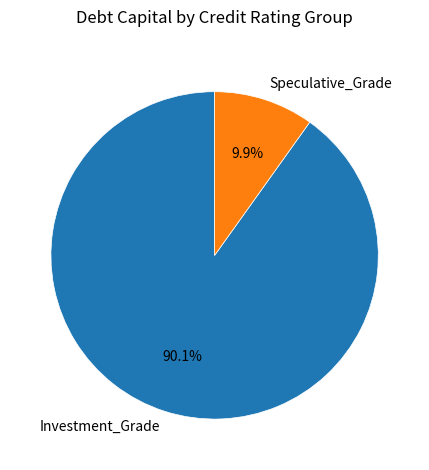

Which category has the biggest portion of the pie?

Investment_Grade